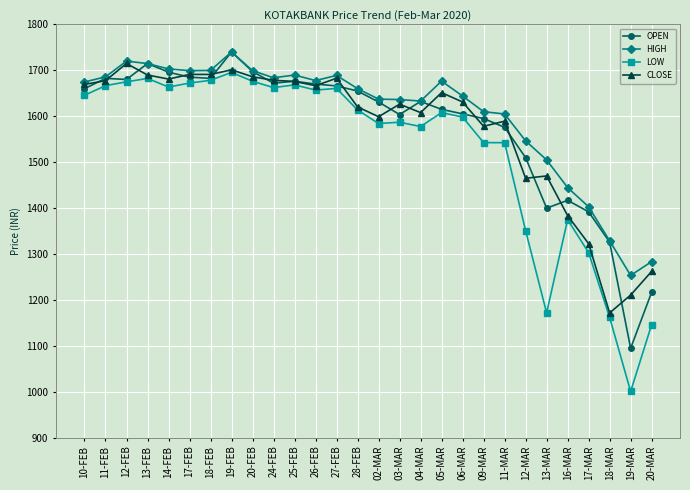

The value of HIGH at 20-FEB is 528.9. True or false?

False